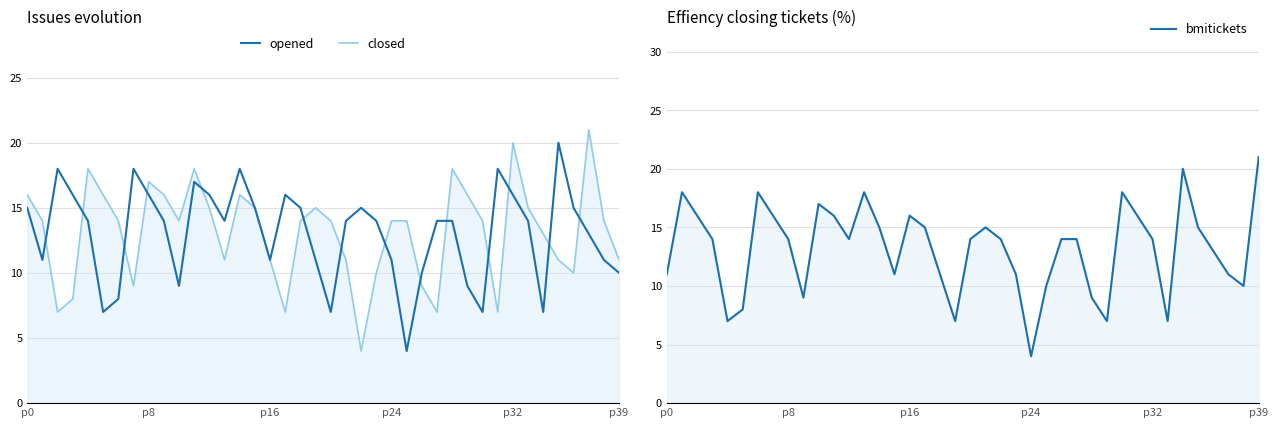

What is the average value of the bmitickets series?

13